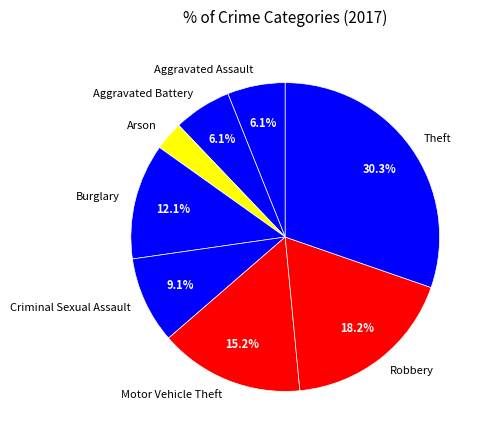

Count the number of slices in the pie.

8